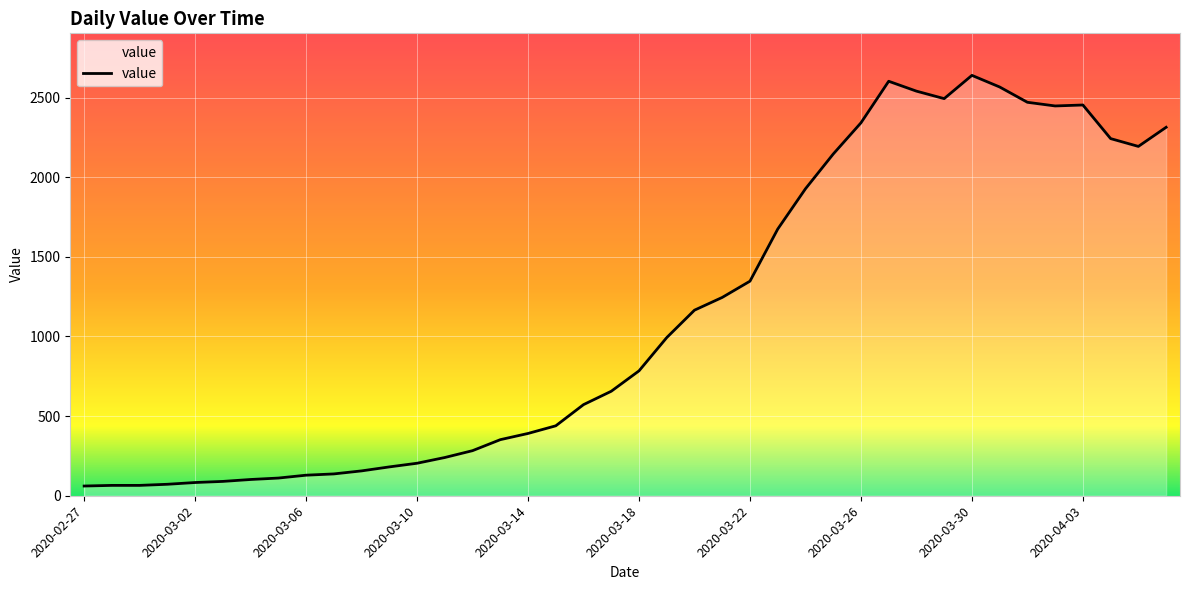

What is the maximum value shown in the chart?

2639